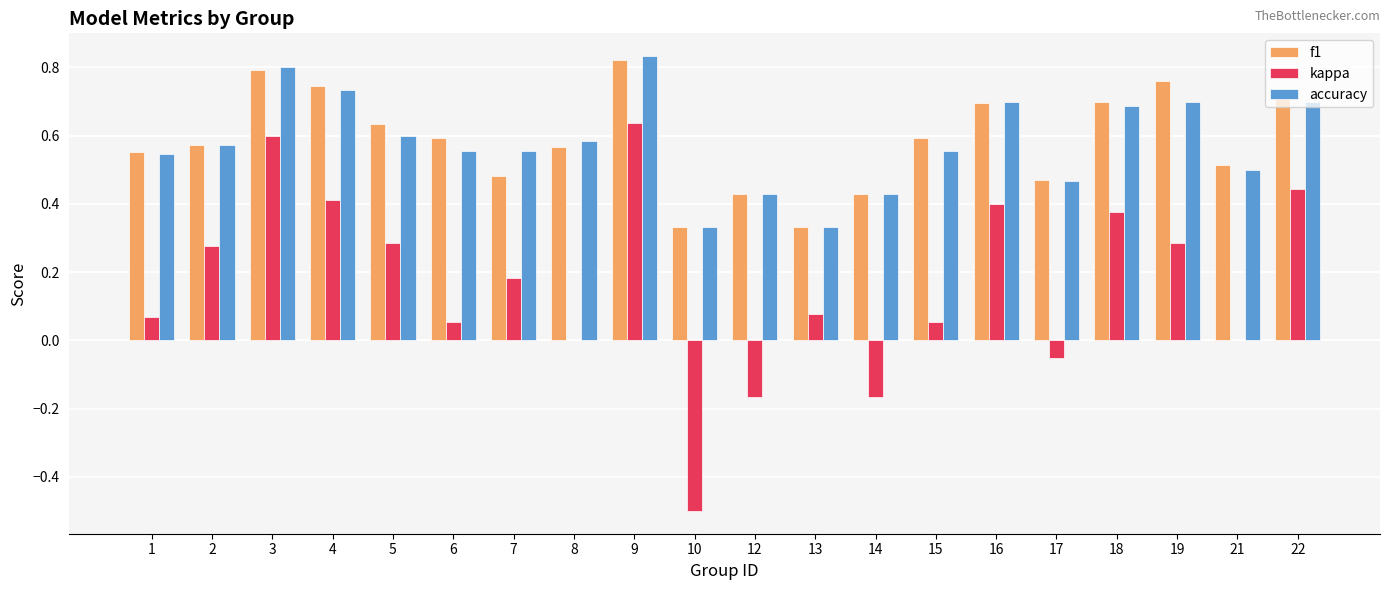

Between 3 and 12, which series saw the biggest shift?

kappa